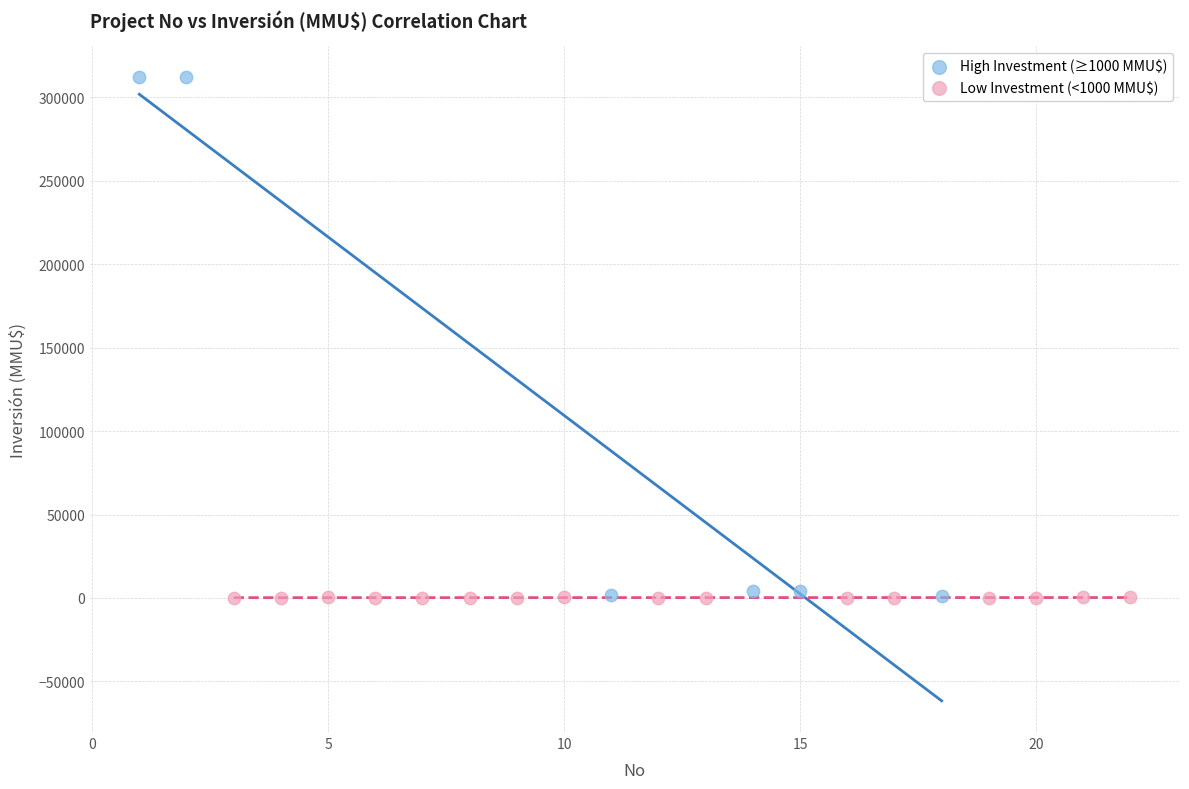

Which series reaches the maximum Y coordinate?

High Investment (≥1000 MMU$)